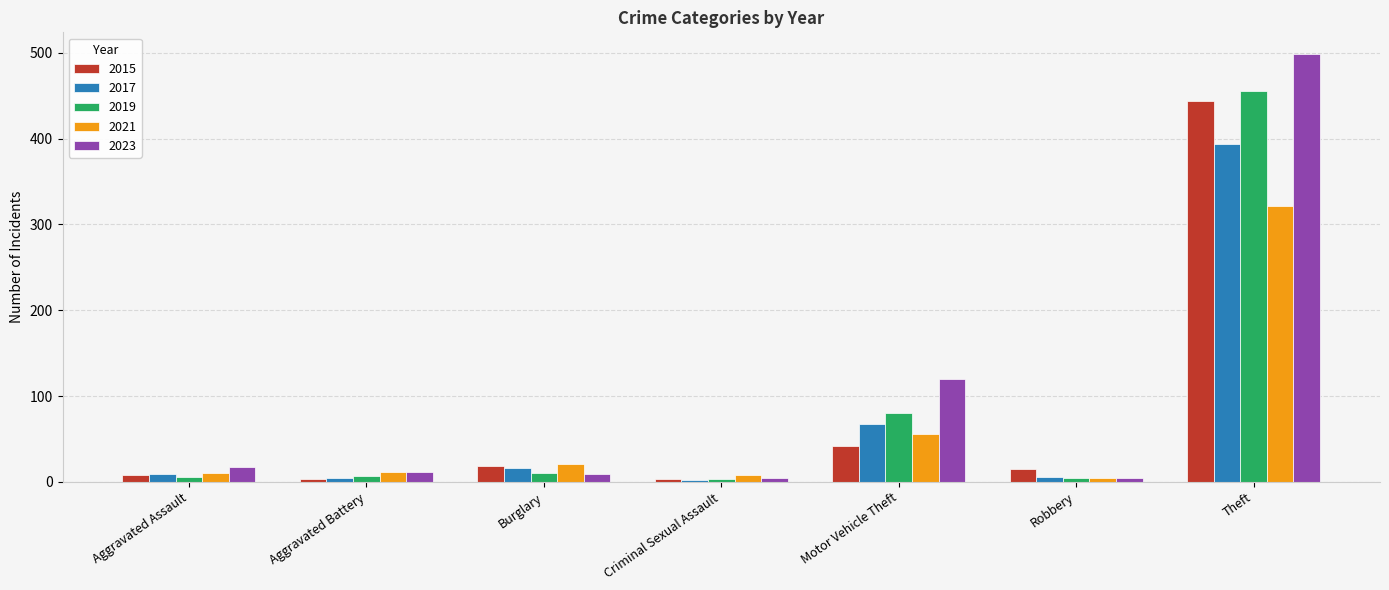

What is the lowest value of the 2023 series?

5